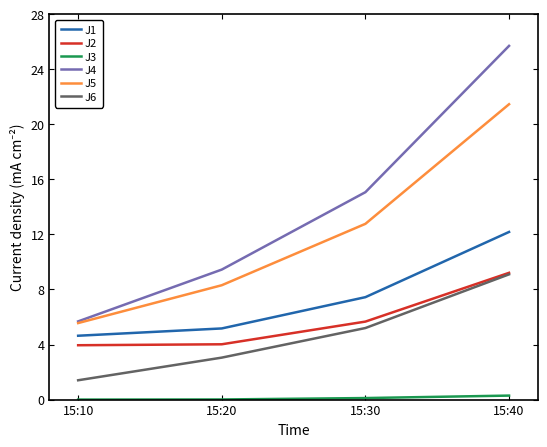

Which series has the largest range (max minus min)?

J4